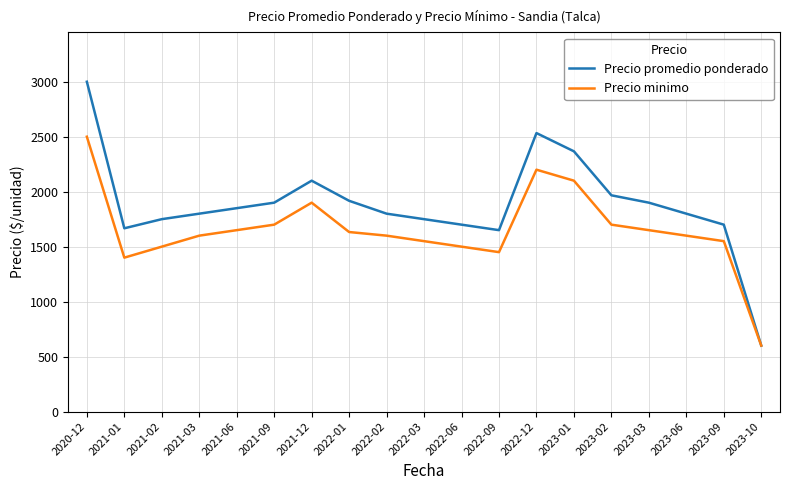

At which category does Precio minimo reach its first local peak?

2021-12